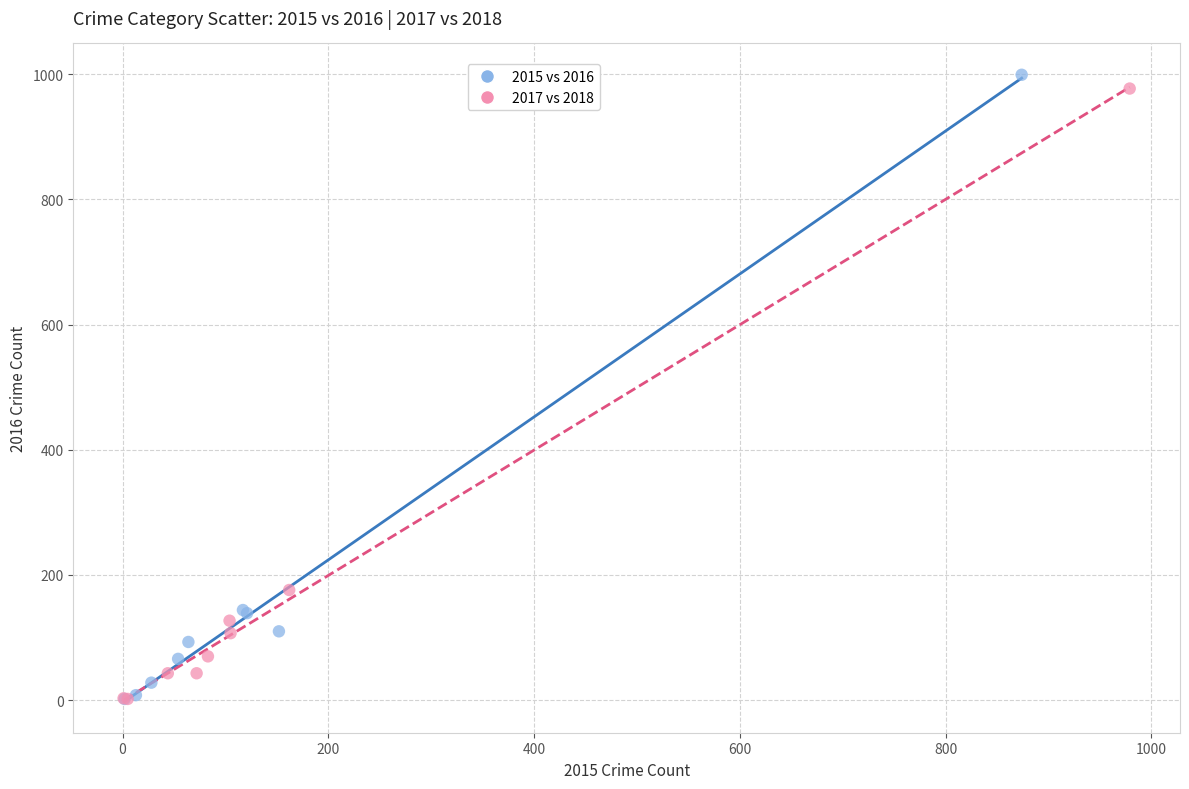

Which series has the largest Y range (max minus min)?

2015 vs 2016